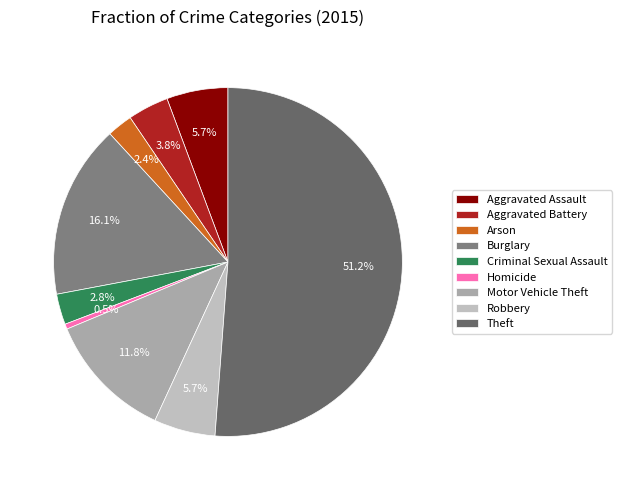

How much of the chart is everything except Criminal Sexual Assault?

97.2%